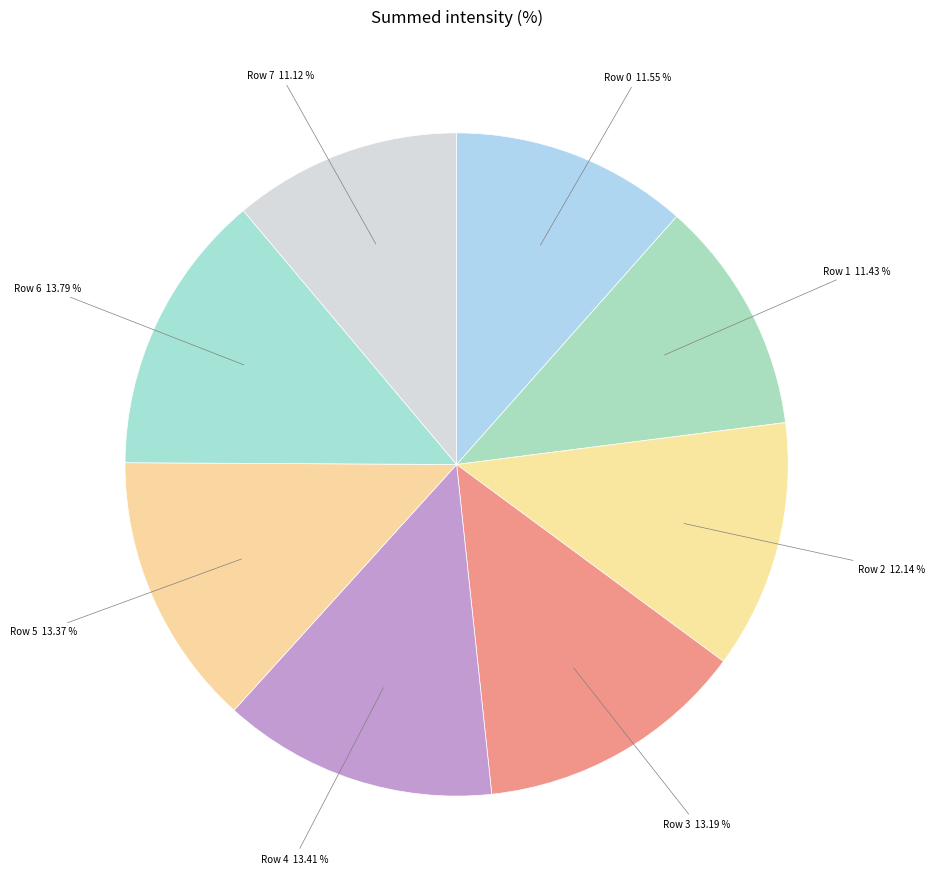

Combined, do Row 4 and Row 3 account for over 50%?

No